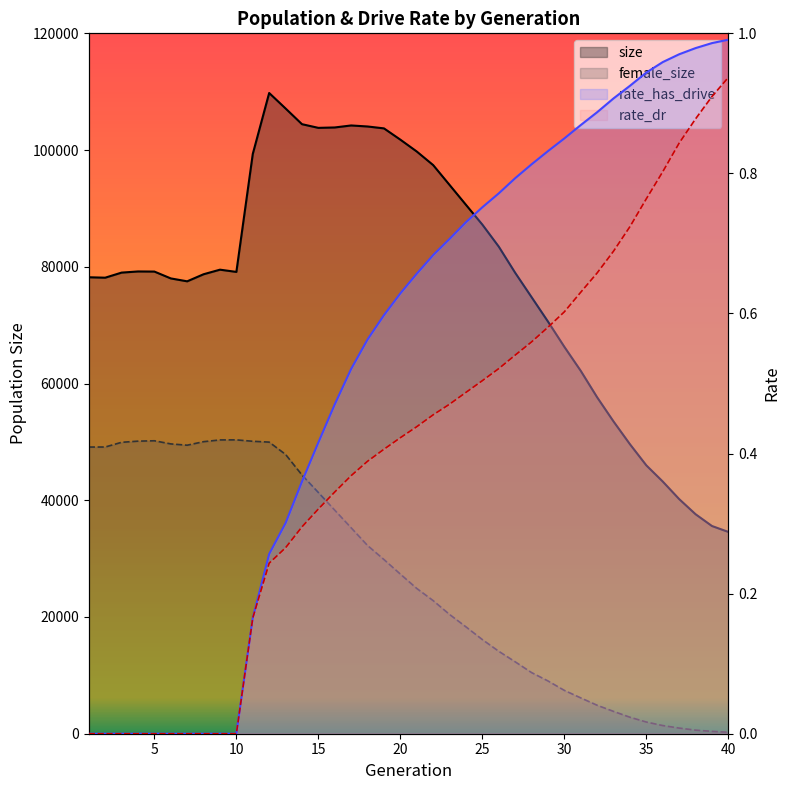

Does the chart display data point markers on the line(s)?

No